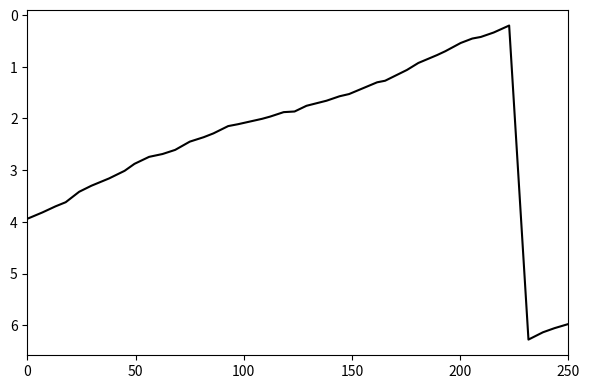

What is the greatest value displayed?

6.3